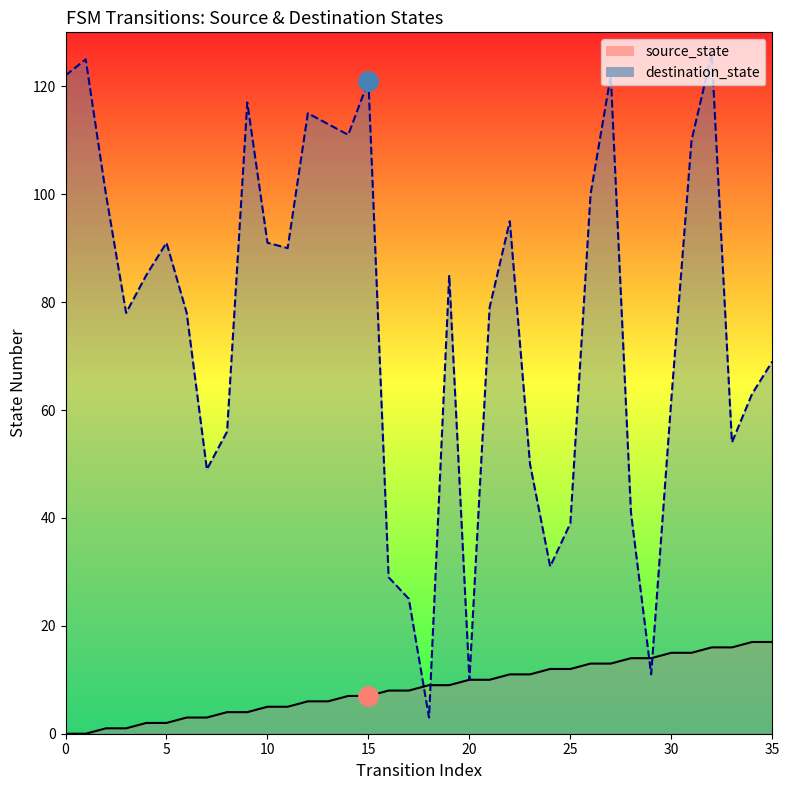

At which label is destination_state closest to 64?

34